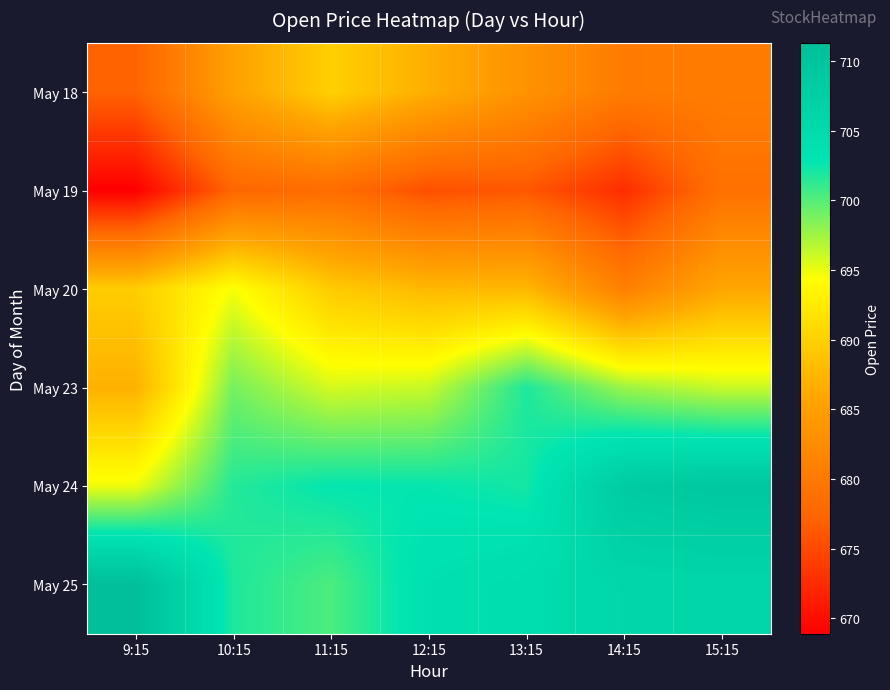

At which category is the sum across all series the highest?

10:15